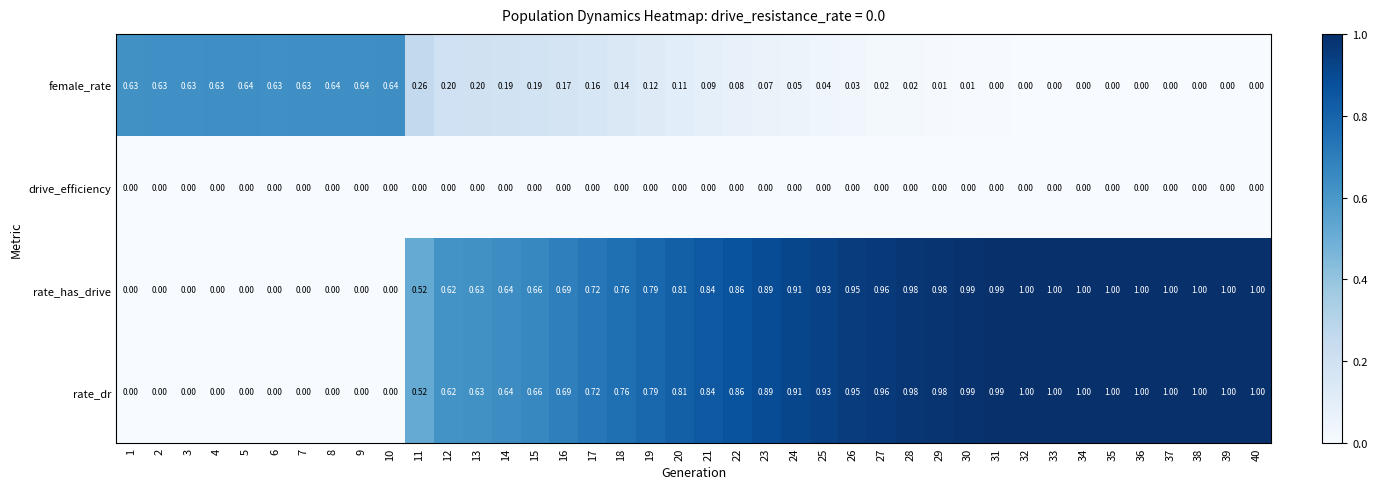

Is the value of rate_has_drive at 16 greater than the value of rate_dr at 24?

No